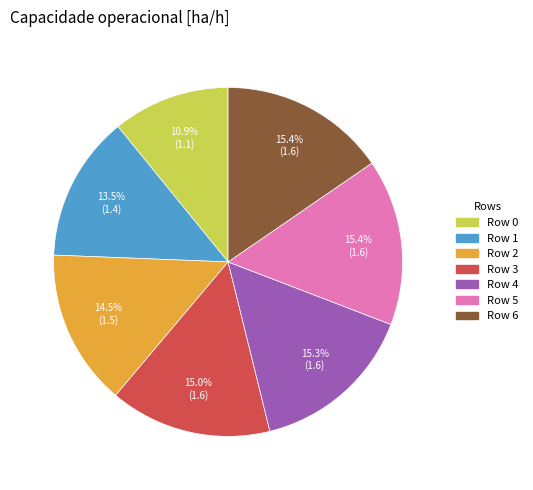

What percentage do Row 6 and Row 3 together represent?

30.4%